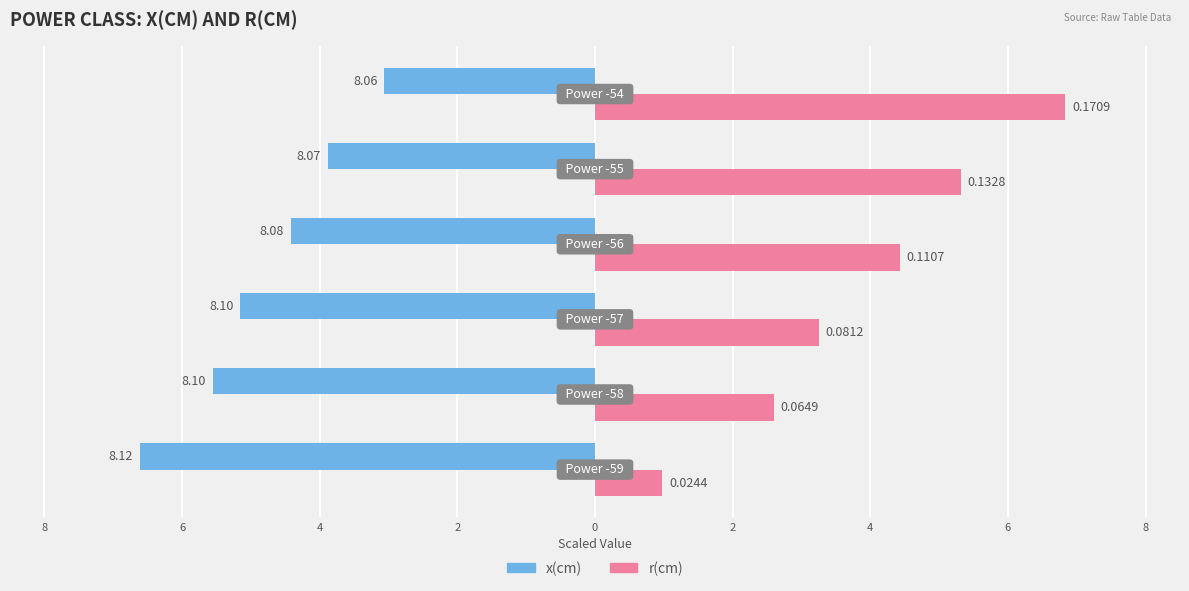

Reading right to left, extract all data points from this chart.

x(cm): 2=-3.1	0=-3.9	2=-4.4	4=-5.2	6=-5.6	8=-6.6
r(cm): 2=6.8	0=5.3	2=4.4	4=3.2	6=2.6	8=1.0